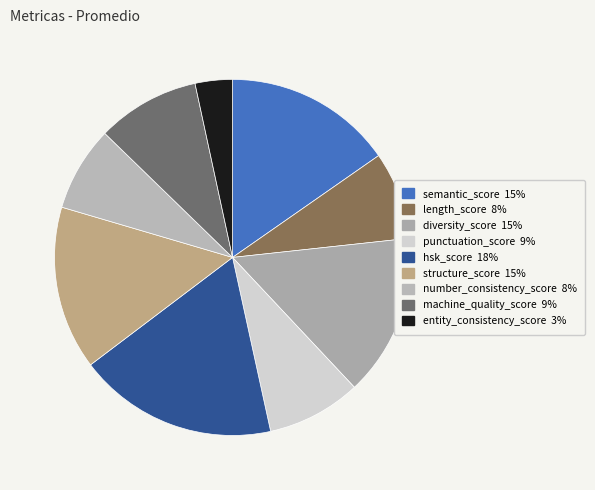

Does any single category account for the majority?

No